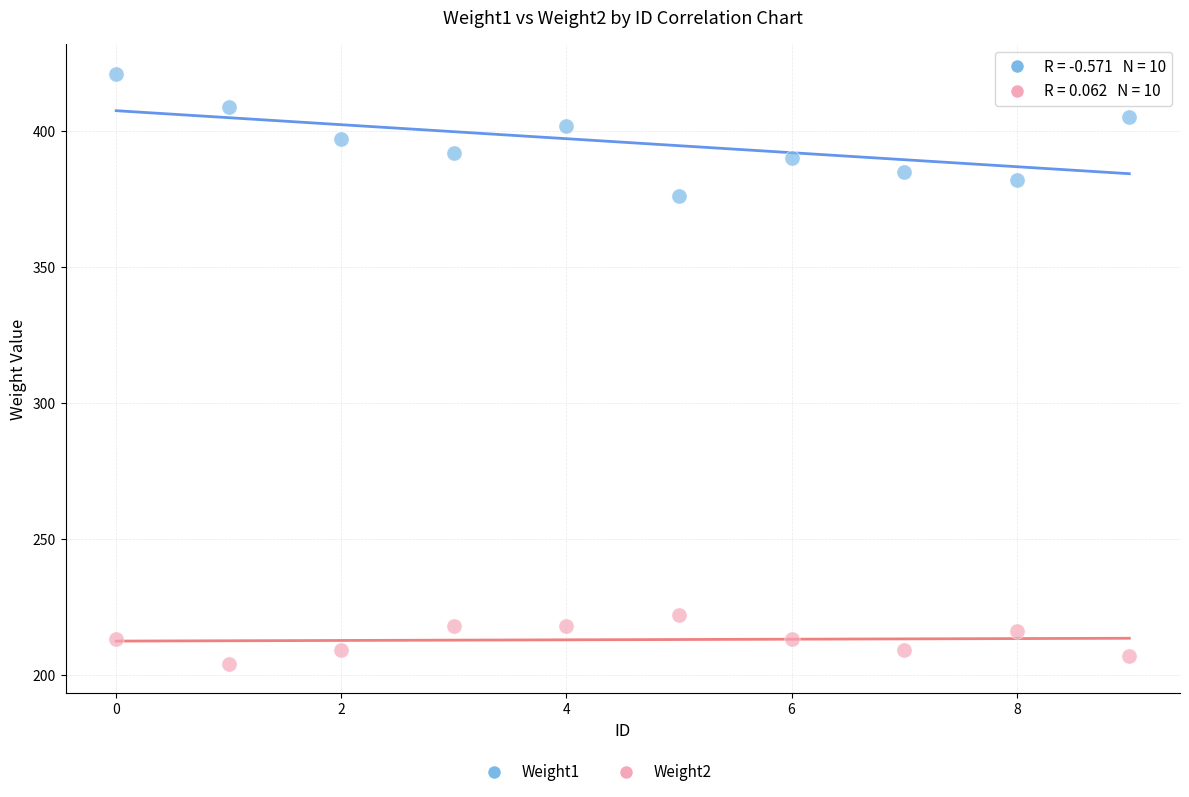

Which series has the largest Y range (max minus min)?

Weight1